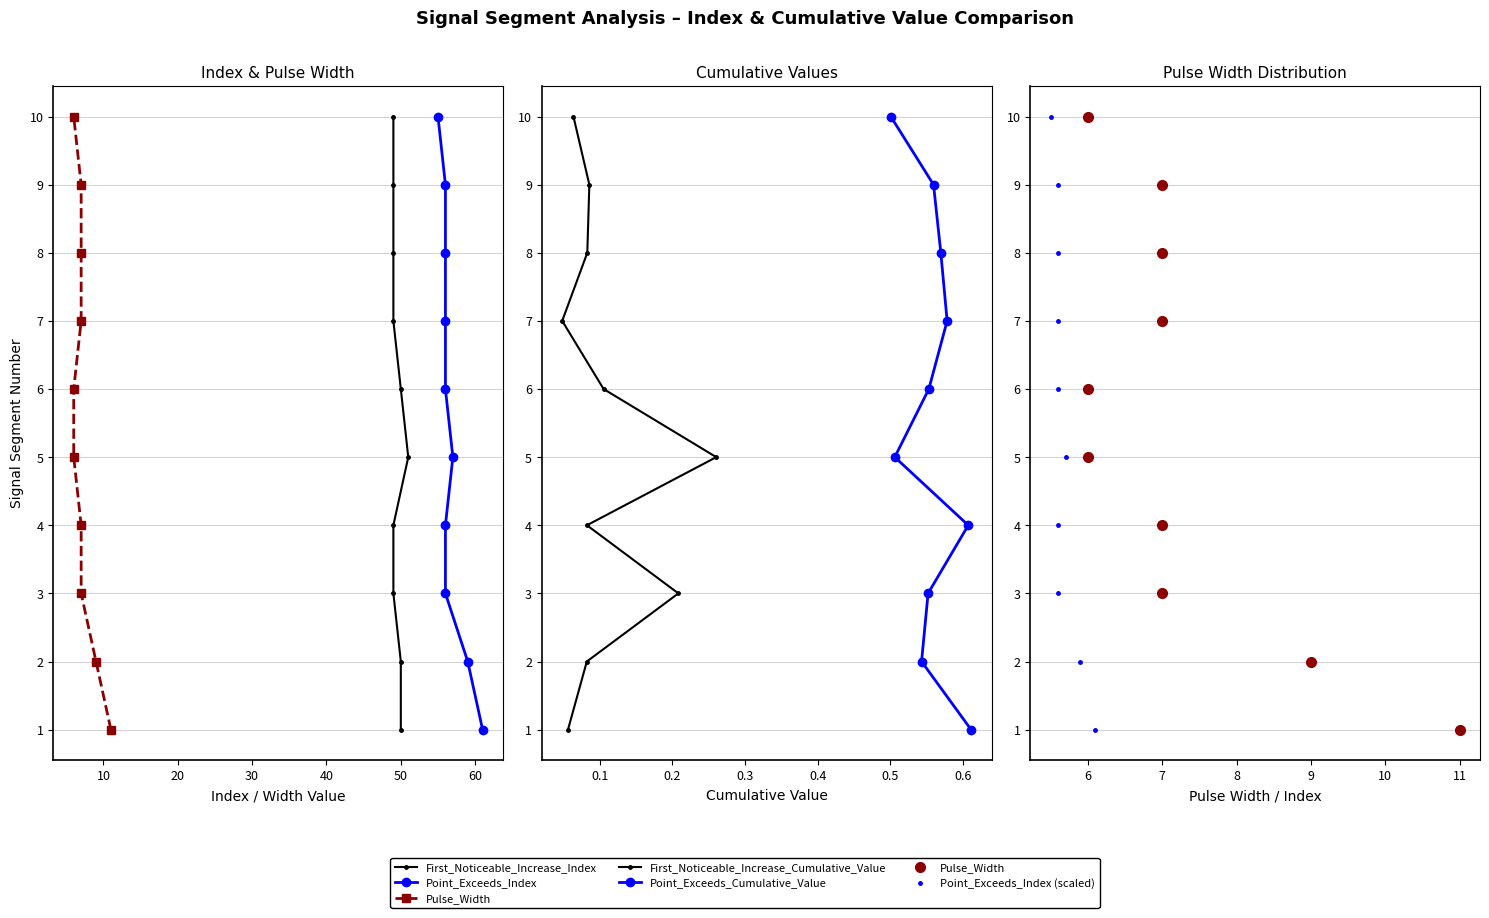

What is the difference between the maximum and minimum values in the Point_Exceeds_Cumulative_Value series?

9